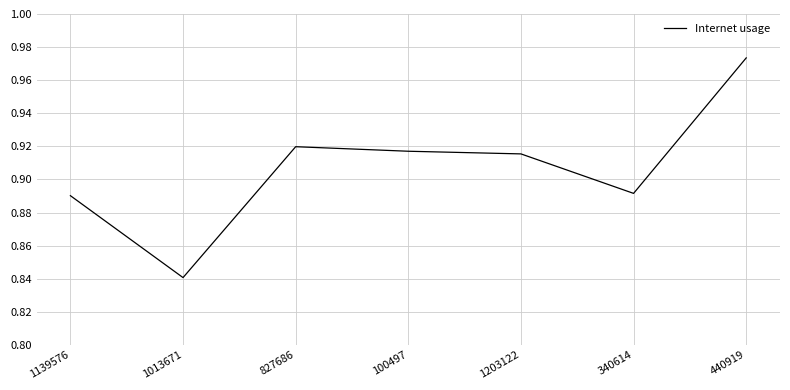

True or false: the data has more than 2 interior local peaks.

False